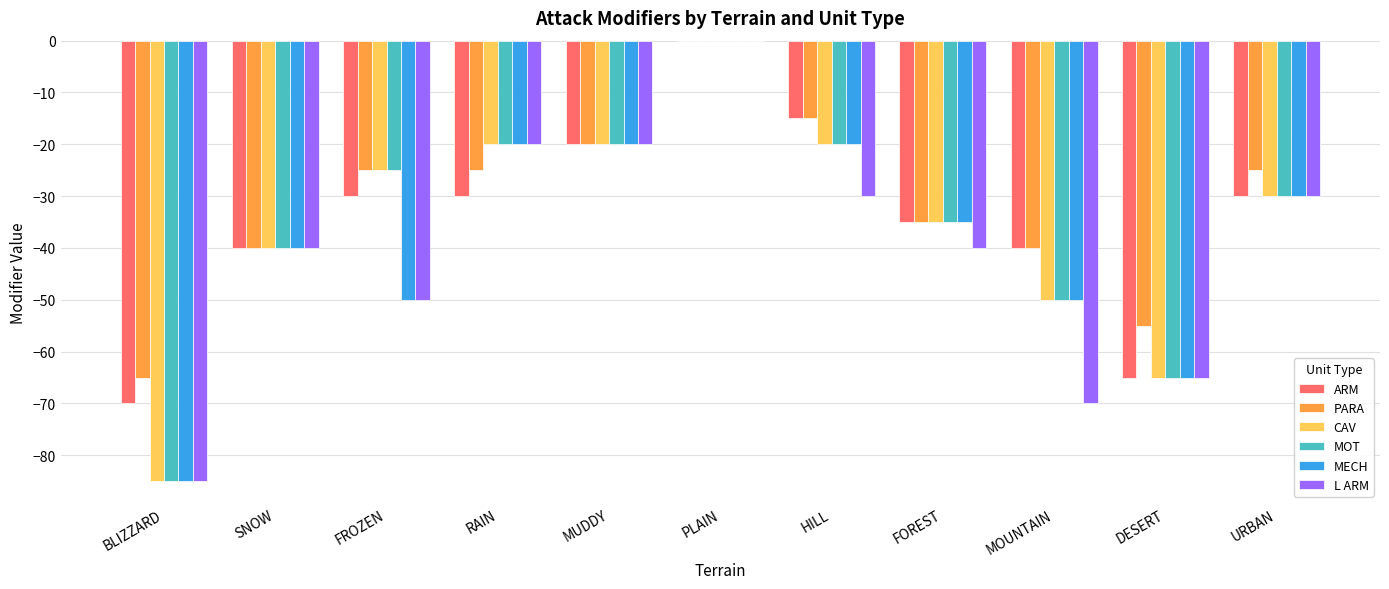

What is the sum of all CAV values?

-390